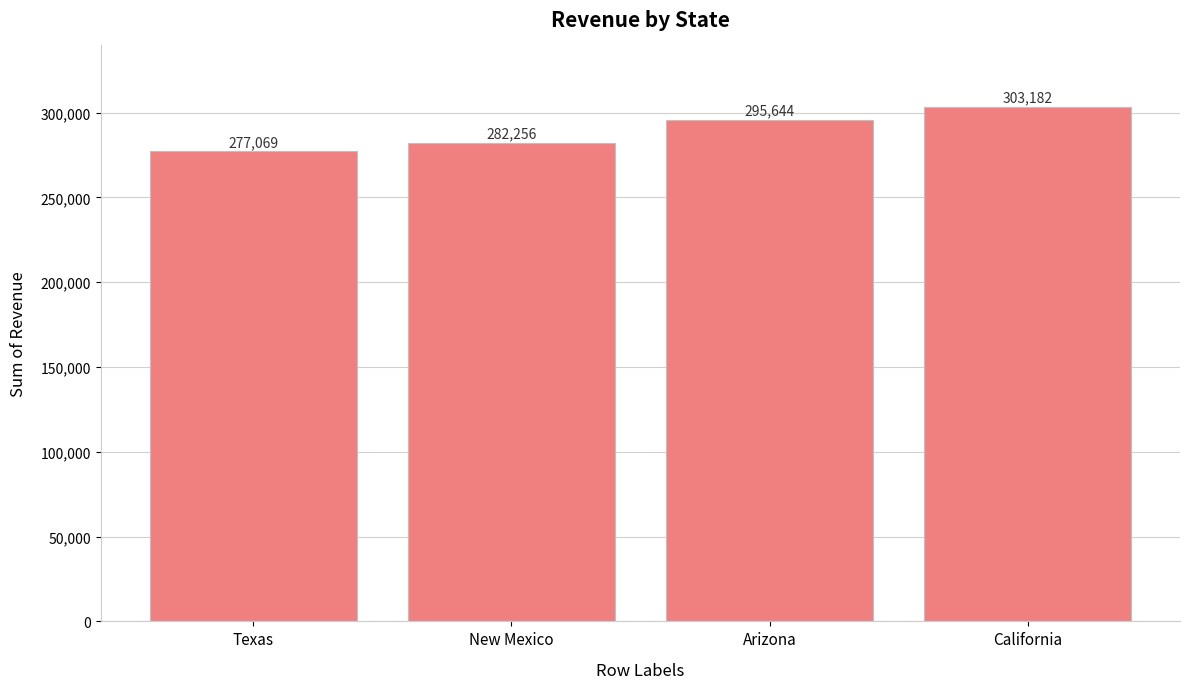

What is the greatest value displayed?

303182